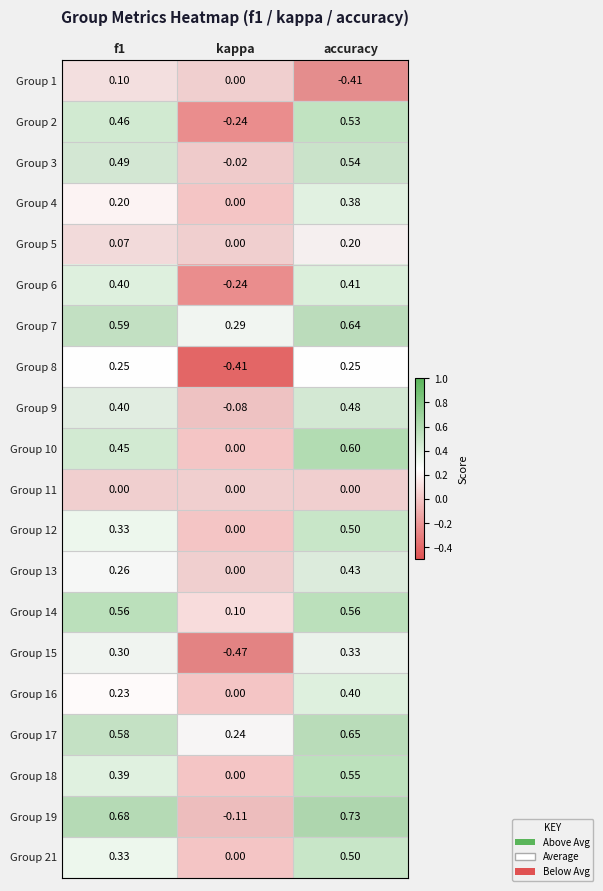

How many series are shown in this chart?

20